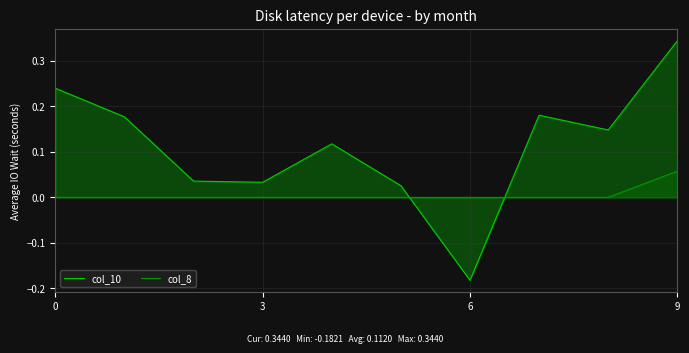

Rank the series by their average value, from highest to lowest.

col_10, col_8